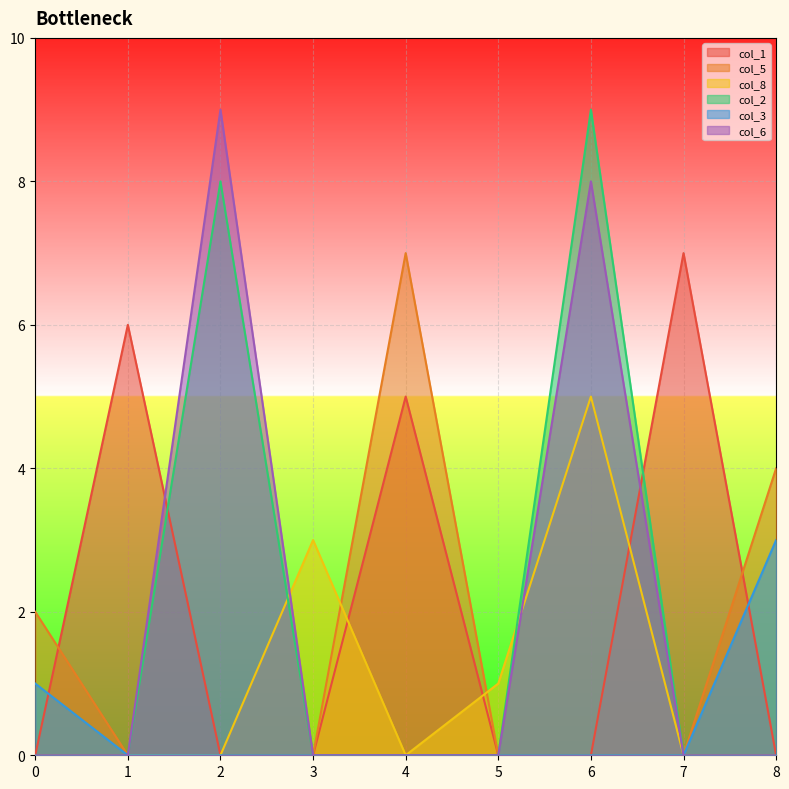

Is it true that col_8 equals 0 at 4?

True